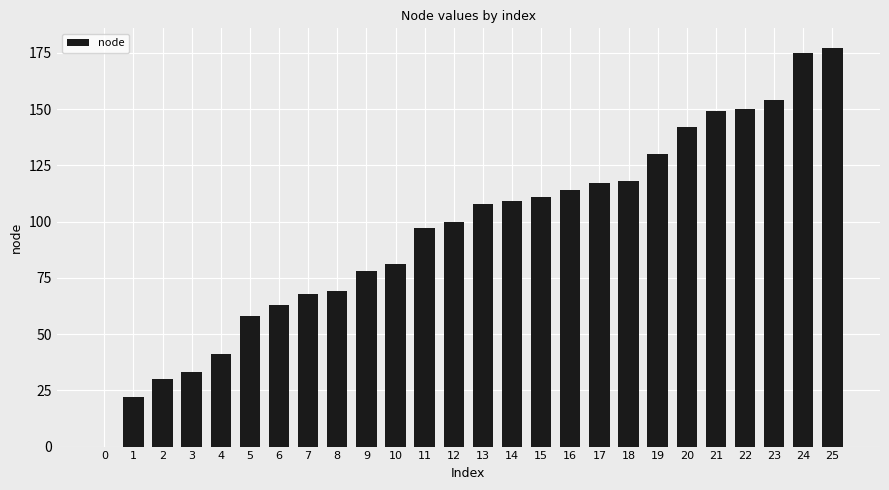

Reading right to left, extract all data points from this chart.

25=177	24=175	23=154	22=150	21=149	20=142	19=130	18=118	17=117	16=114	15=111	14=109	13=108	12=100	11=97	10=81	9=78	8=69	7=68	6=63	5=58	4=41	3=33	2=30	1=22	0=0